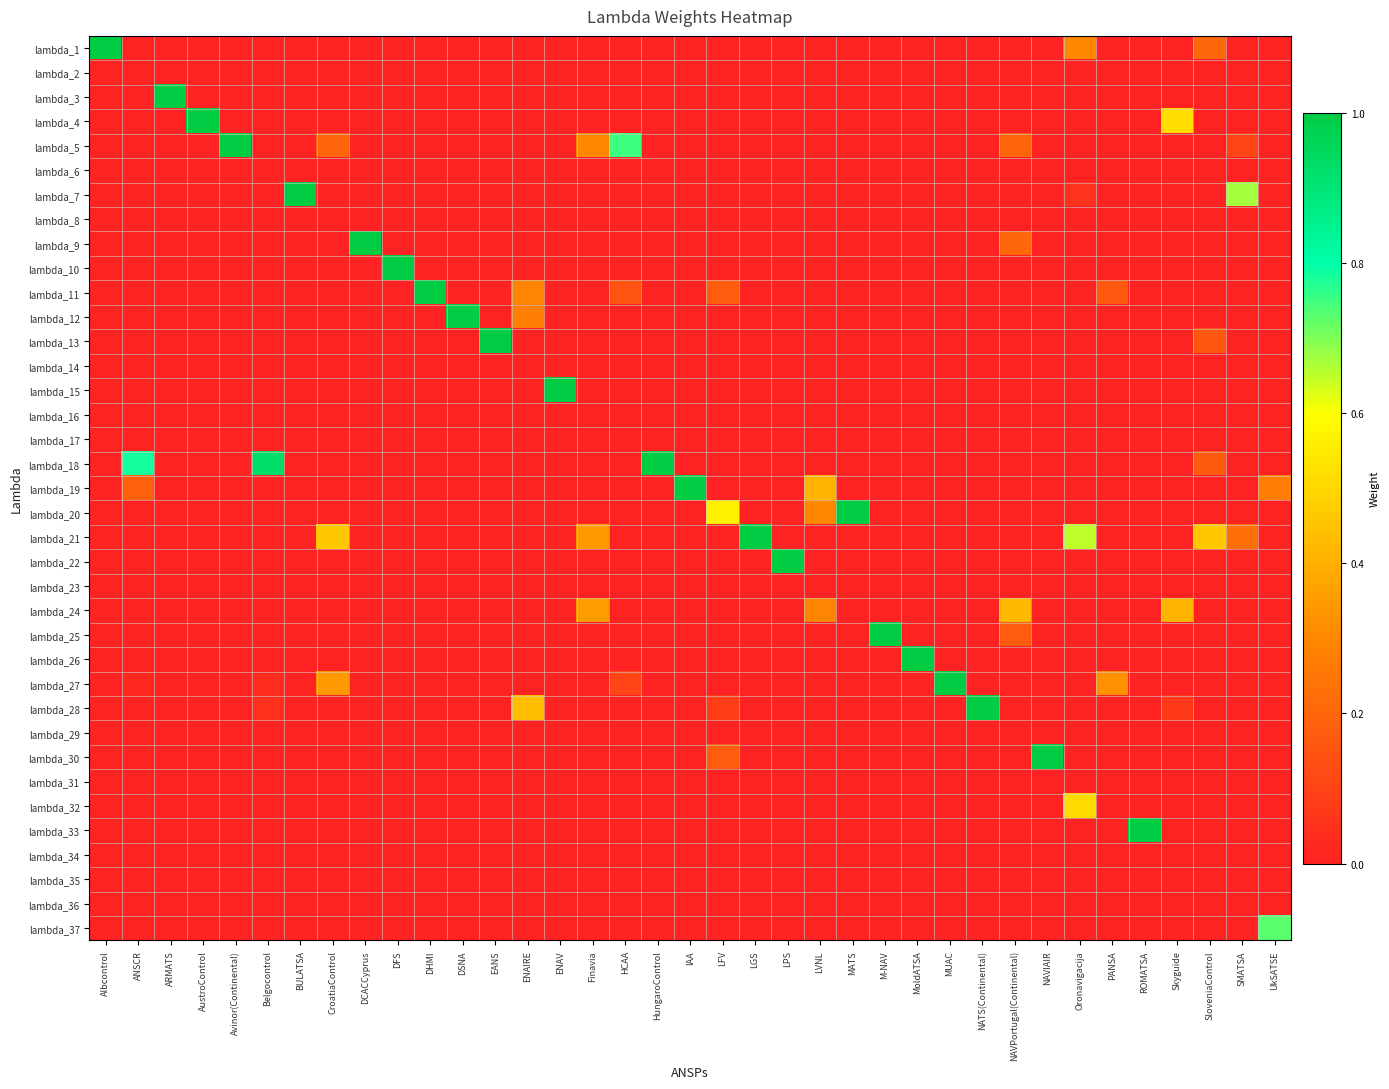

Rank the series at PANSA from highest to lowest value.

lambda_27, lambda_11, lambda_1, lambda_2, lambda_3, lambda_4, lambda_5, lambda_6, lambda_7, lambda_8, lambda_9, lambda_10, lambda_12, lambda_13, lambda_14, lambda_15, lambda_16, lambda_17, lambda_18, lambda_19, lambda_20, lambda_21, lambda_22, lambda_23, lambda_24, lambda_25, lambda_26, lambda_28, lambda_29, lambda_30, lambda_31, lambda_32, lambda_33, lambda_34, lambda_35, lambda_36, lambda_37